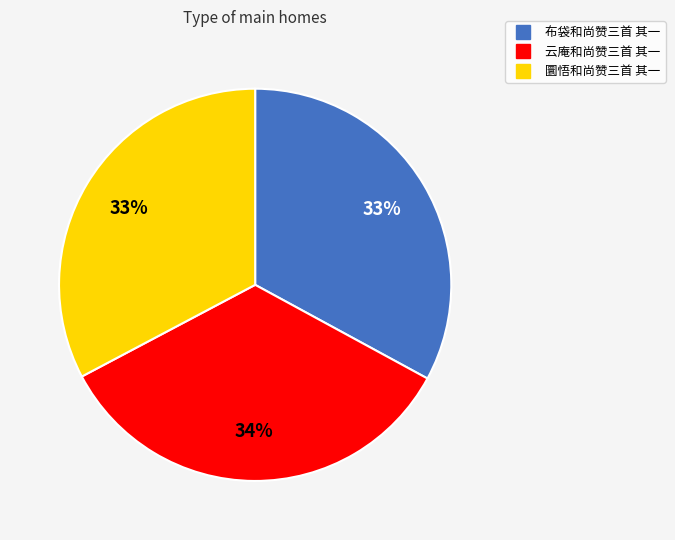

What percentage is the 布袋和尚赞三首 其一 slice, to the nearest percent?

33%